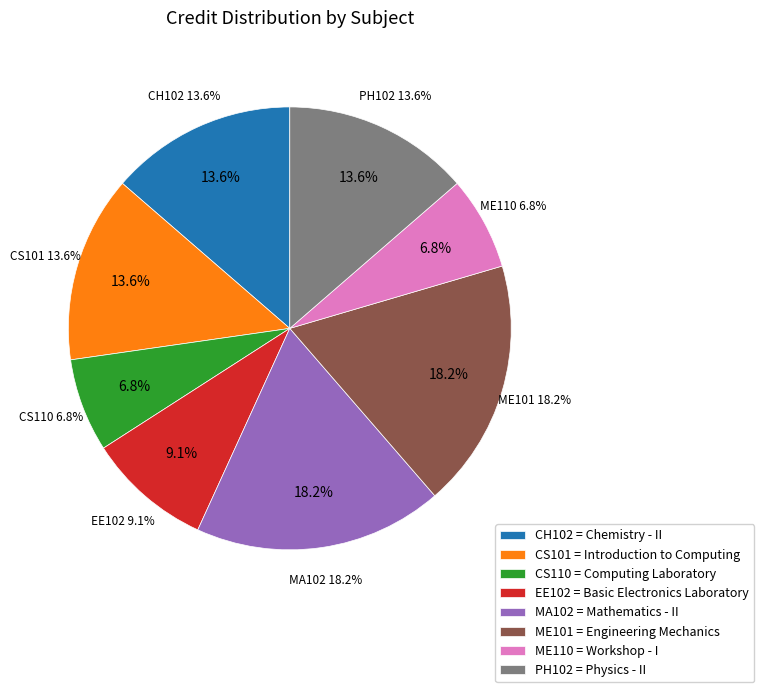

How many slices are in this pie chart?

8